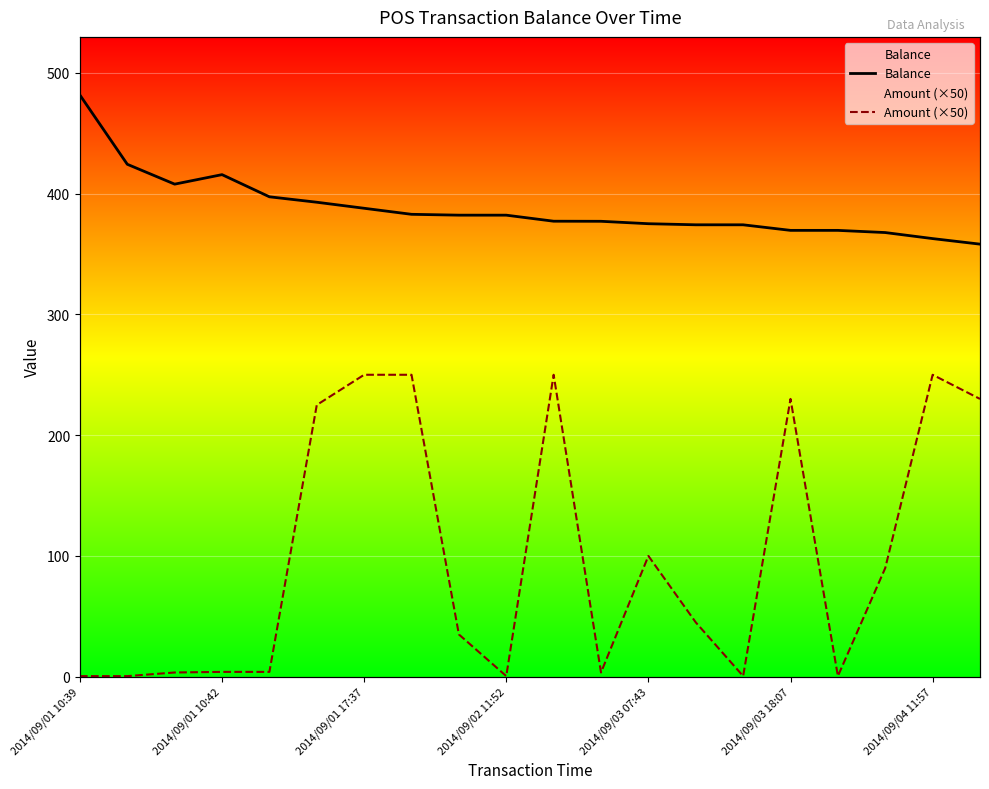

What is the average value of the Balance series?

388.0